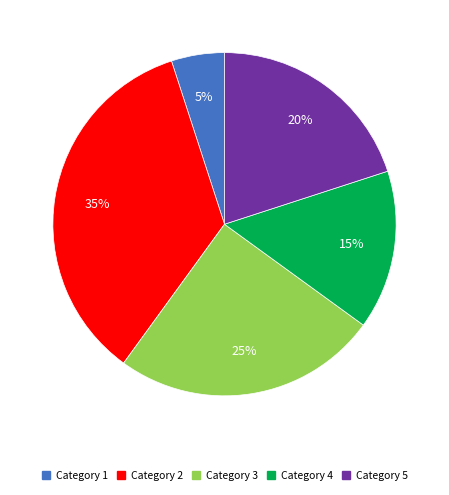

Is there a majority slice in this chart?

No